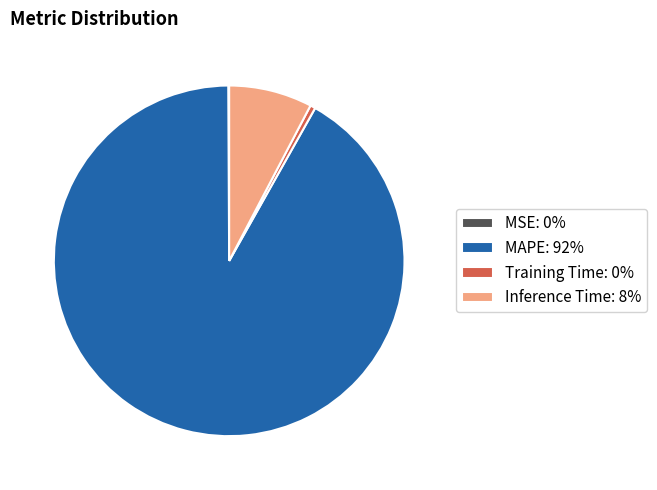

Between MAPE: 92% and Inference Time: 8%, which is larger?

MAPE: 92%